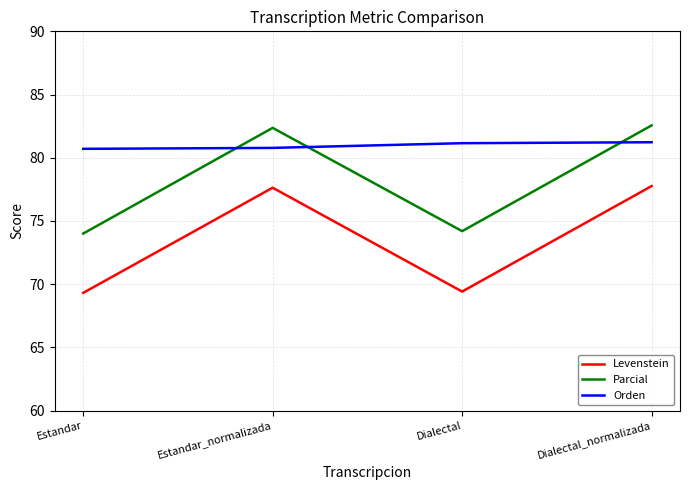

The value of Orden at Estandar is 139.5. True or false?

False